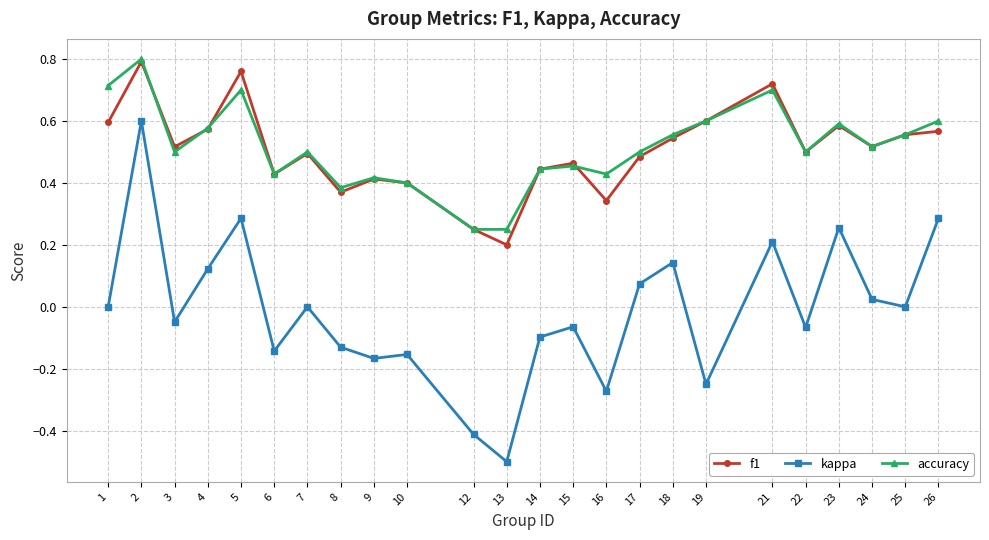

True or false: f1 and kappa intersect in this chart.

False